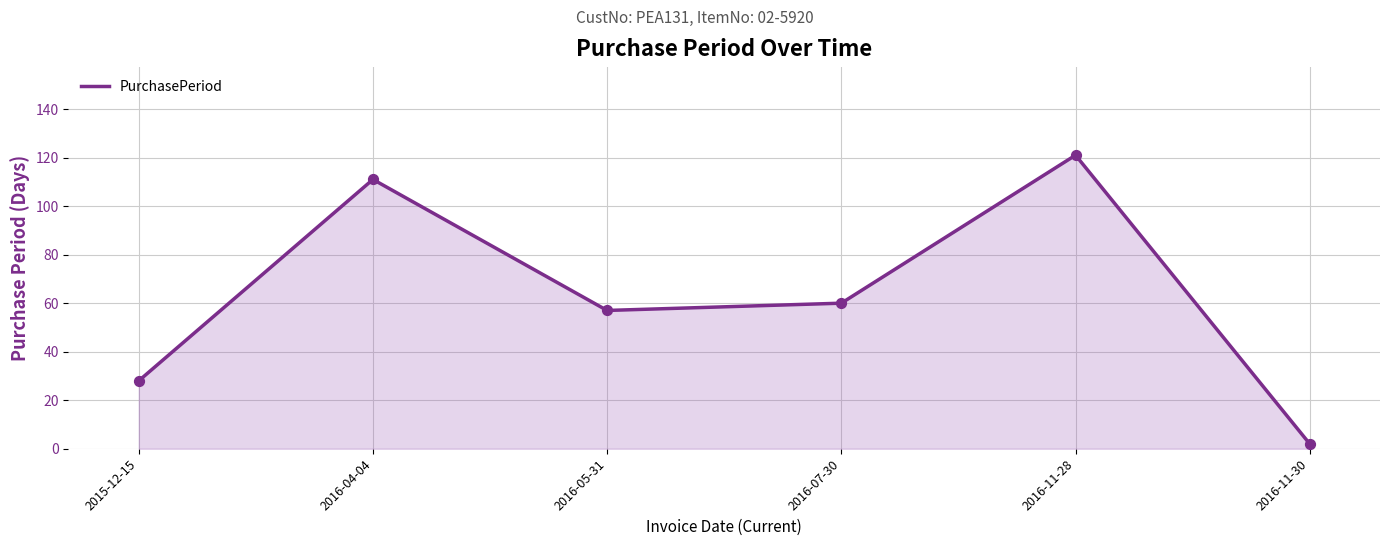

Which has a higher value, 2016-04-04 or 2016-11-30?

2016-04-04